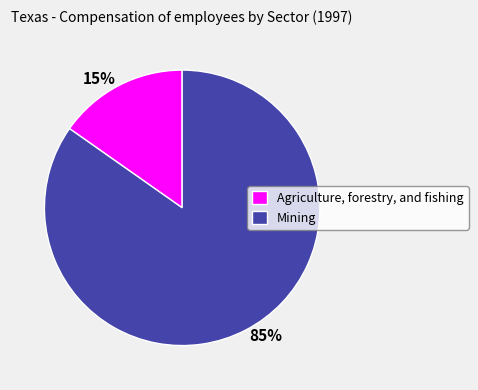

What percentage is the Mining slice, to the nearest percent?

85%